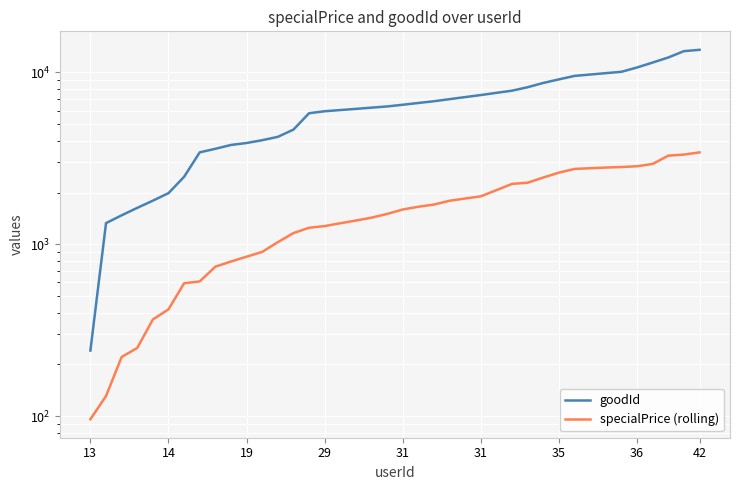

Is this an area chart (filled region under the line)?

No